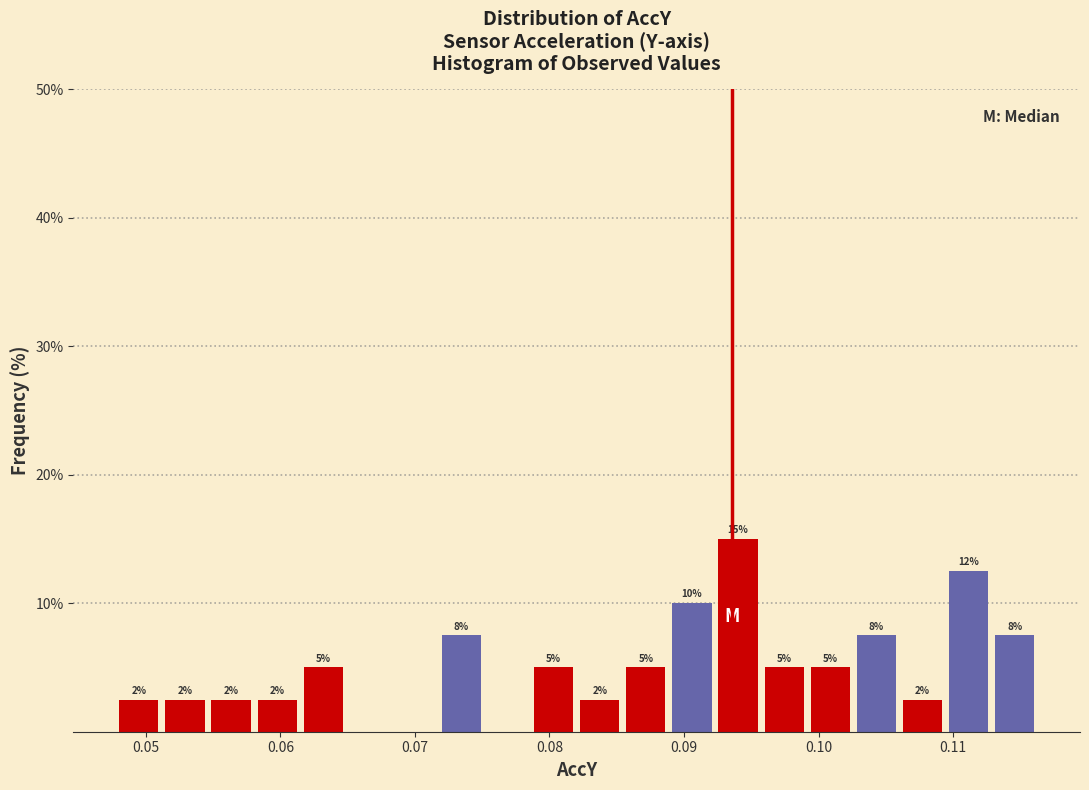

Read against the x-axis, roughly where is the centre of the tallest bar?

0.094